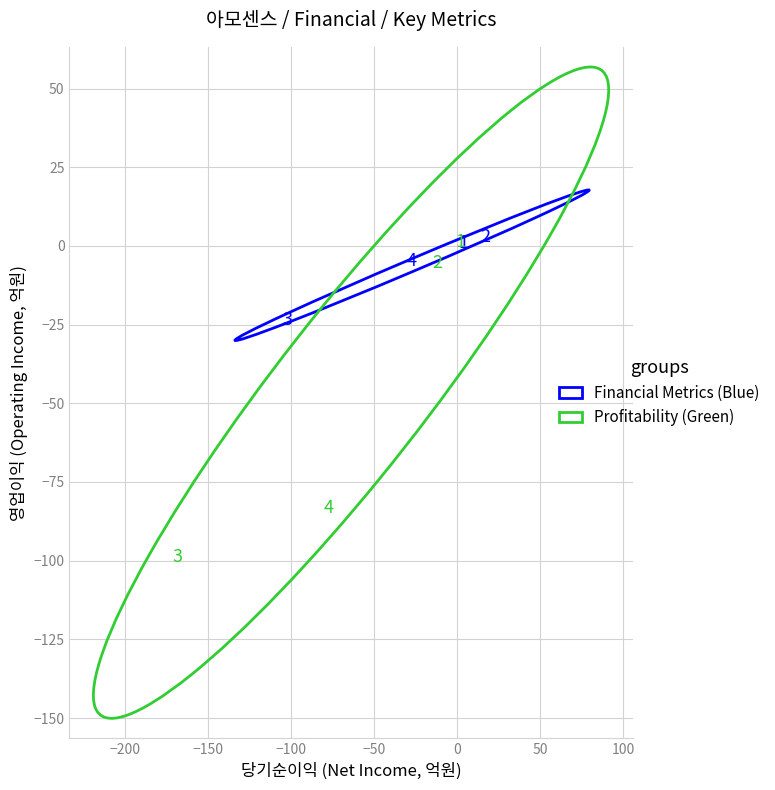

Which series contains the highest Y value?

Financial Metrics (Blue)